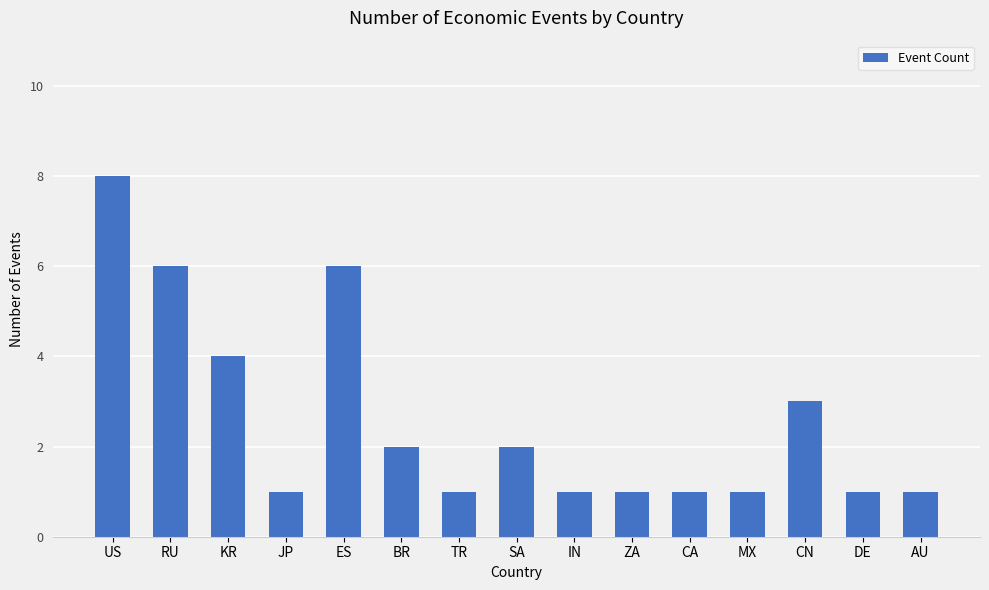

What is the maximum value shown in the chart?

8